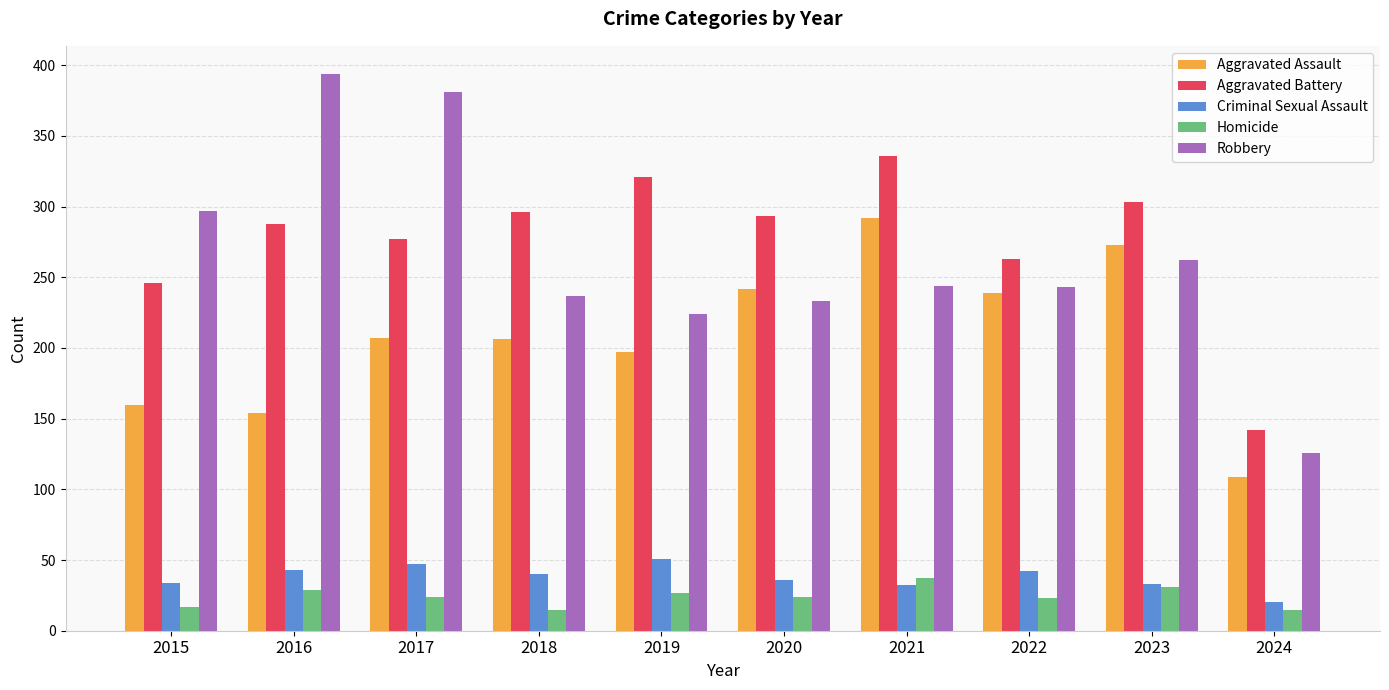

What is the maximum value shown in the chart?

394